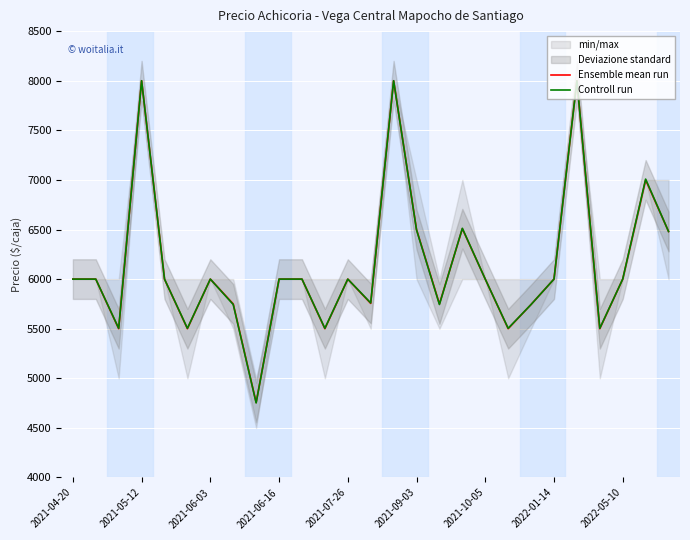

What is the lowest value of the Controll run series?

4752